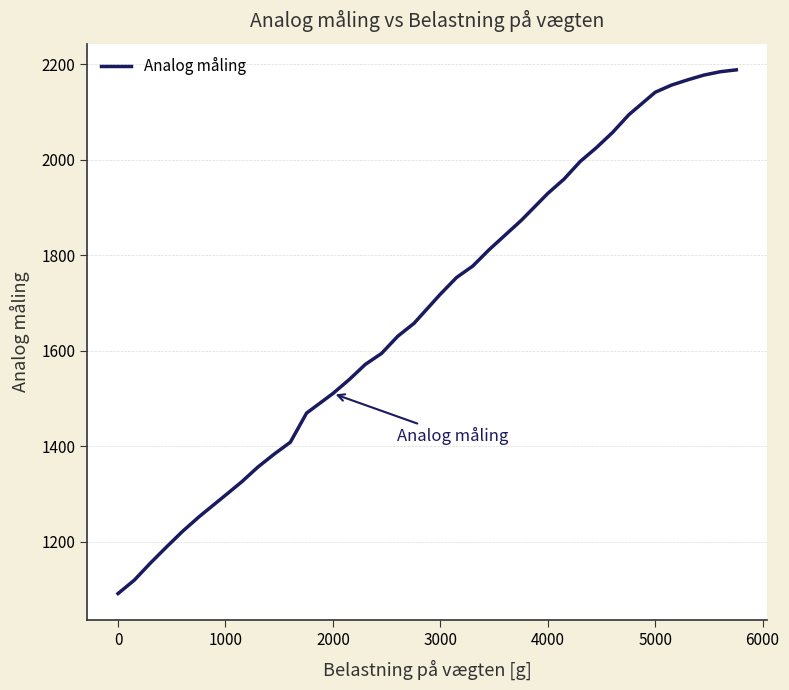

What is the smallest value displayed?

1091